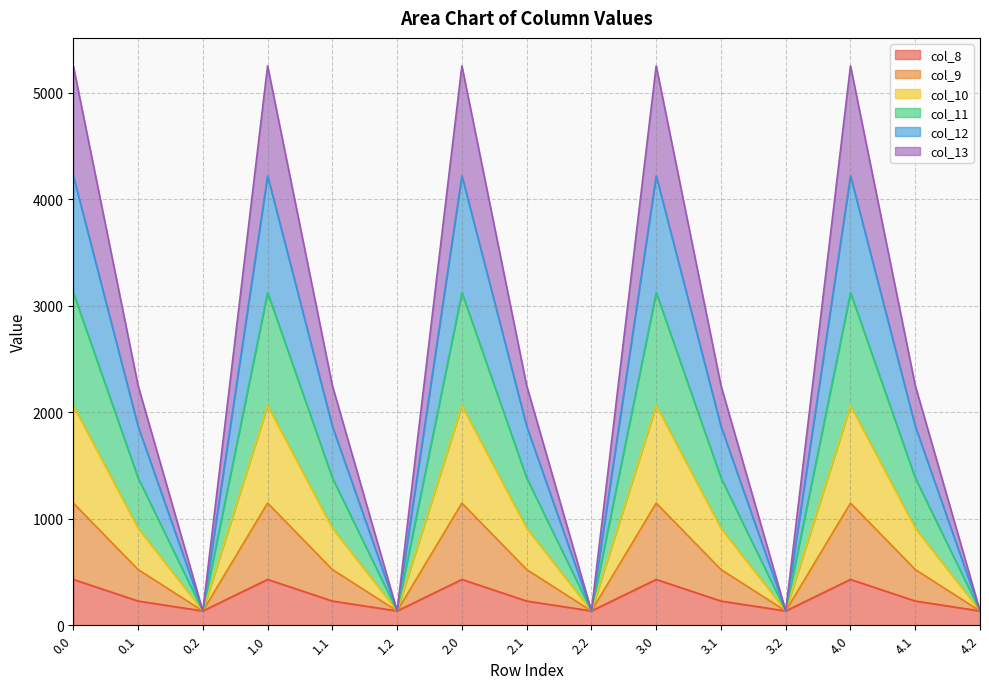

What is the total value across all series at 4.0?

5253.2